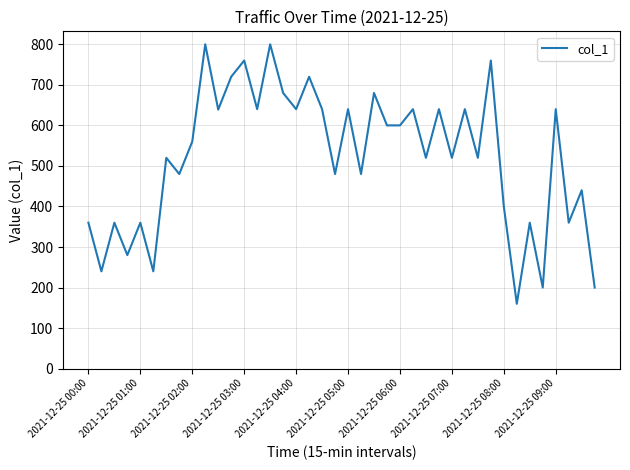

What is the difference between the maximum and minimum values?

640